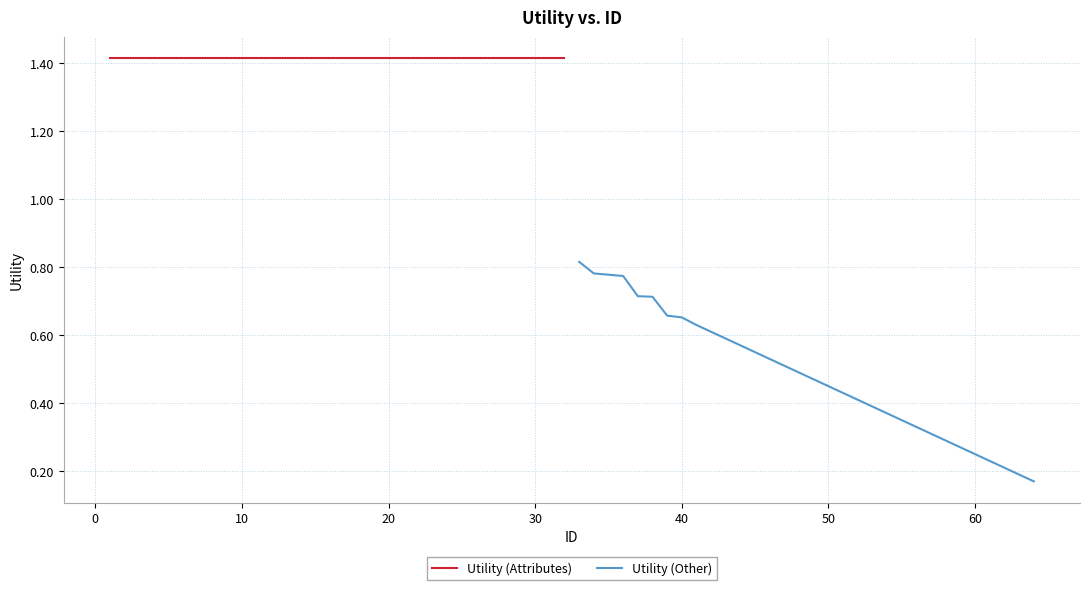

What is the sum of all Utility (Other) values?

15.5